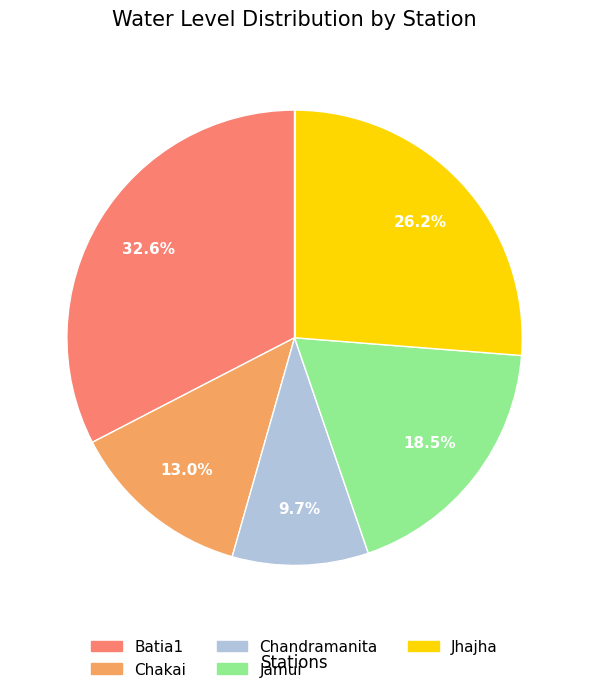

Which category has the biggest portion of the pie?

Batia1